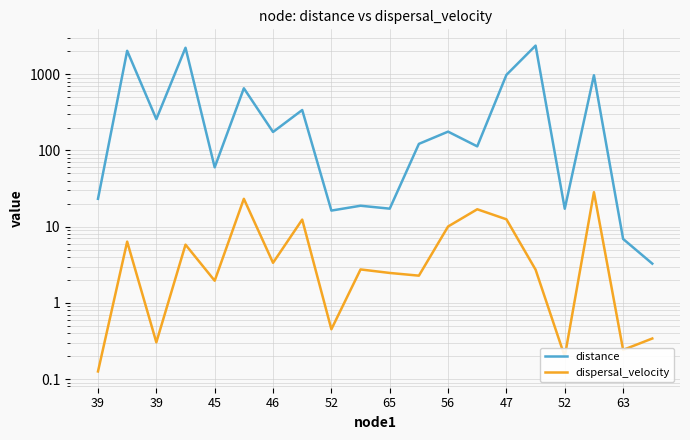

Reading left to right, extract all data points from this chart.

distance: 23.2	2033.9	258.0	2230.2	60.1	655.3	174.9	339.6	16.3	18.8	17.2	122.1	176.7	113.2	982.6	2377.9	17.2	971.4	6.9	3.3
dispersal_velocity: 0.1	6.4	0.3	5.8	2.0	23.2	3.4	12.4	0.5	2.7	2.5	2.3	10.1	16.9	12.5	2.7	0.2	28.4	0.2	0.3